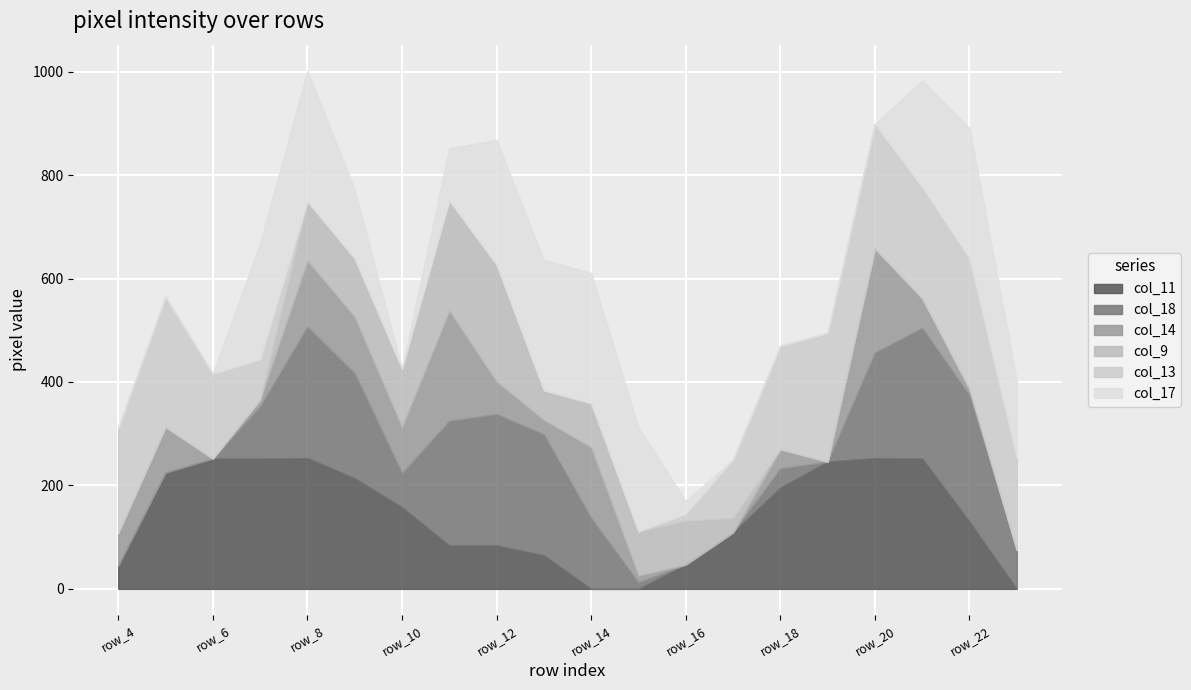

Where is col_17 nearest to the value 126?

row_9